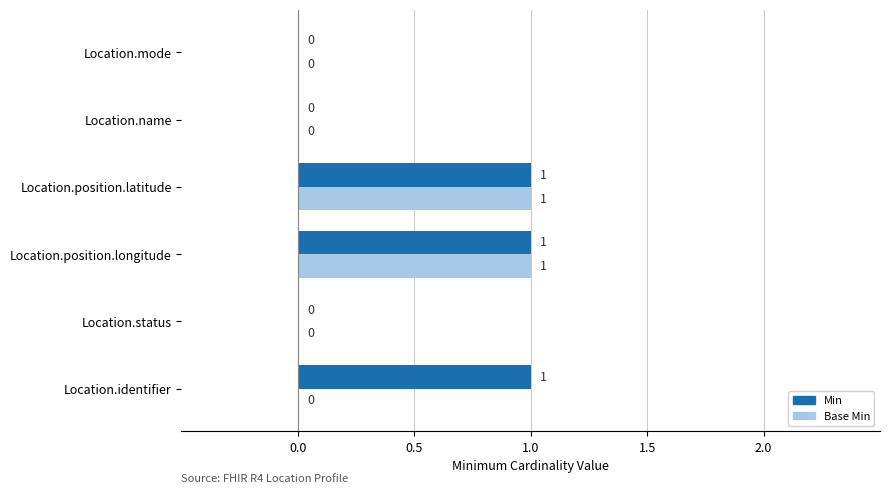

True or false: Base Min has a value of 0 at Location.position.longitude.

False